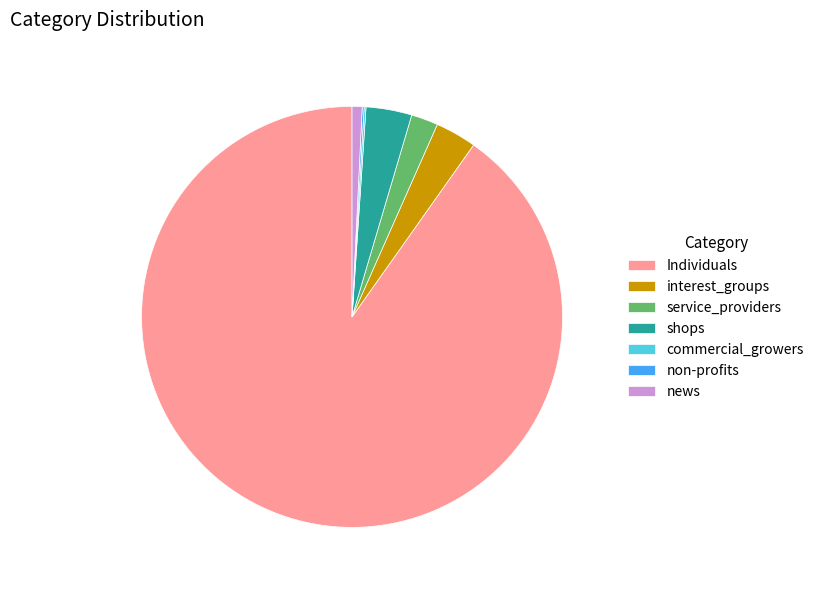

Which has a higher value, news or interest_groups?

interest_groups